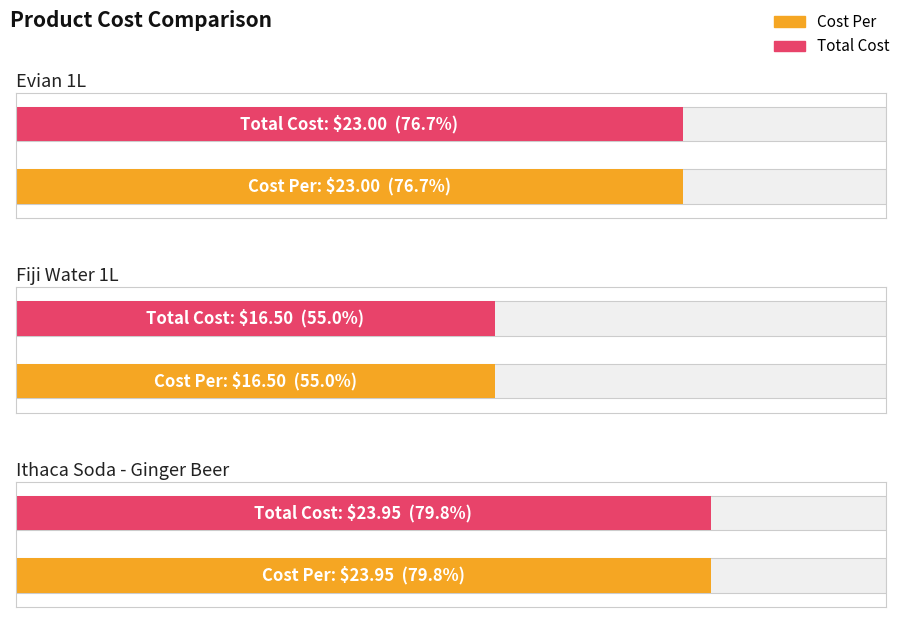

List the series in order of their peak value, highest first.

Cost Per, Total Cost